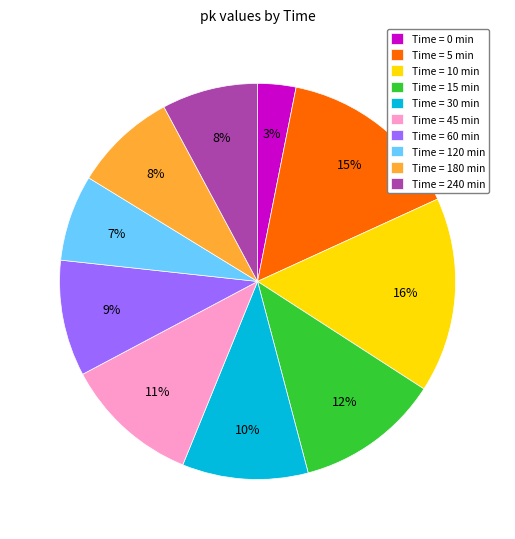

What is the ratio of the value at Time = 10 min to the value at Time = 120 min?

2.3